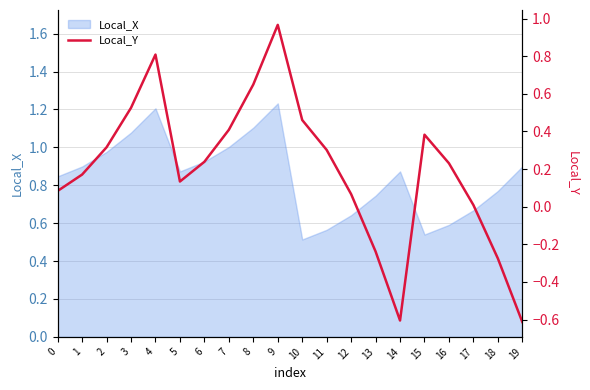

True or false: the data shows 0.1 at 0.

False